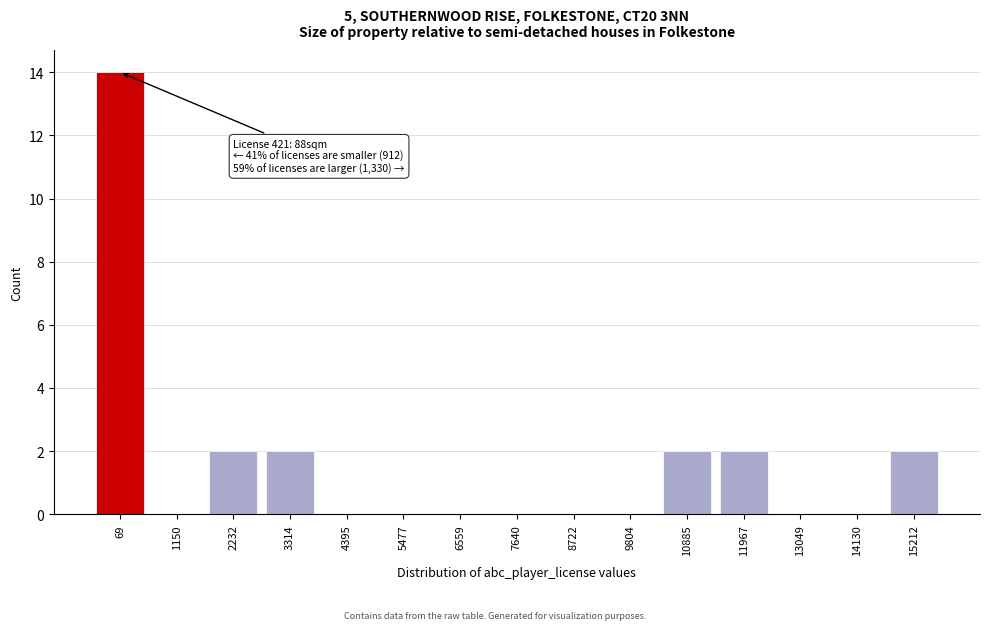

Reading left to right, what are all the values shown in this chart?

69=14	1150=0	2232=2	3314=2	4395=0	5477=0	6559=0	7640=0	8722=0	9804=0	10885=2	11967=2	13049=0	14130=0	15212=2